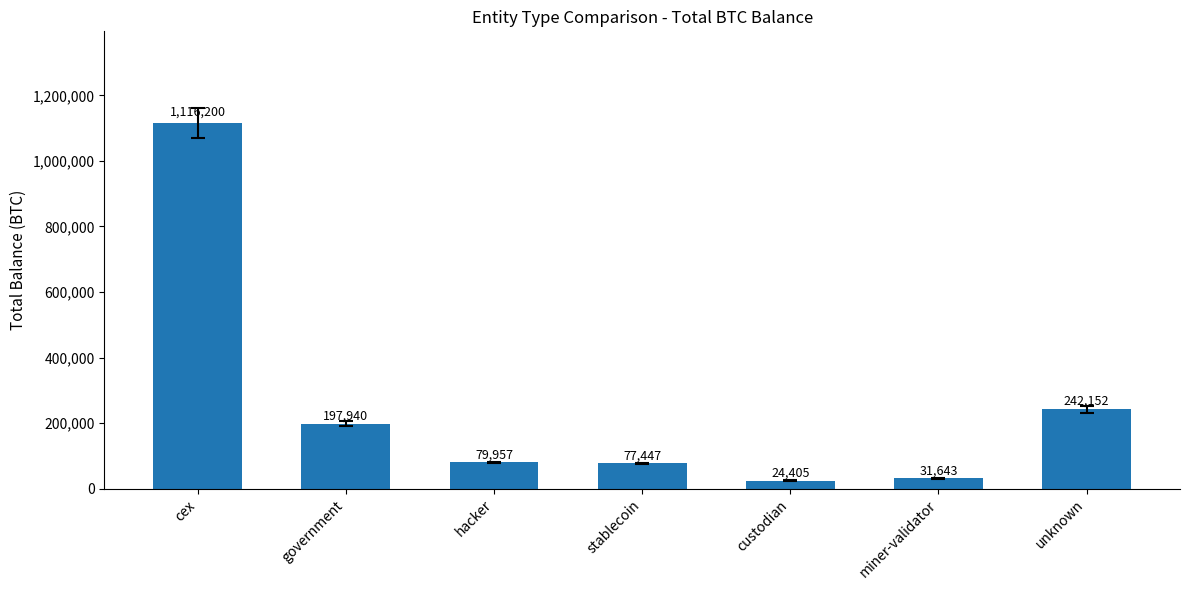

The chart shows a value of 127213.9 at unknown. True or false?

False